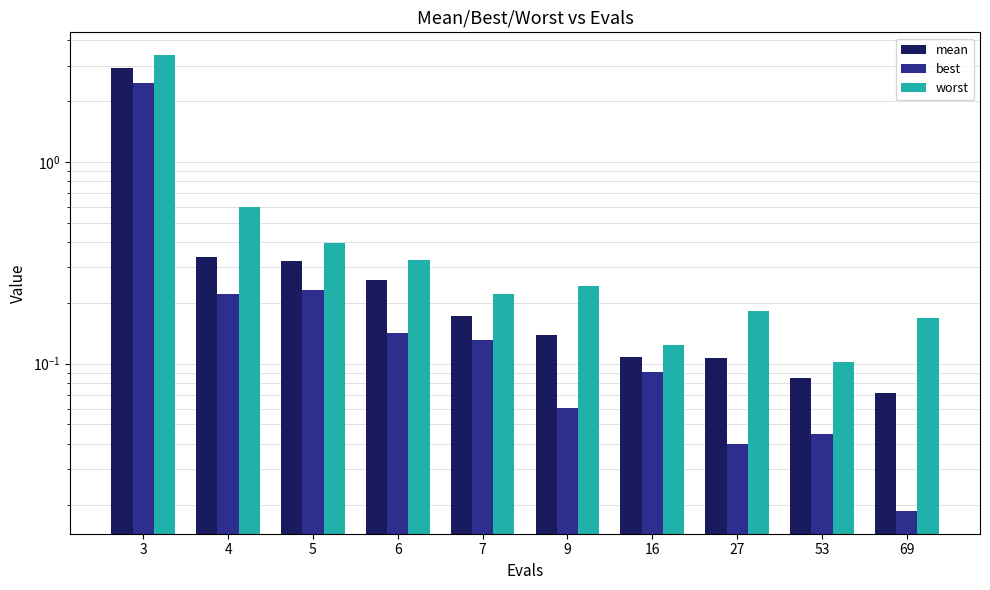

What is the value of the best bar at the 2nd from the left?

0.2